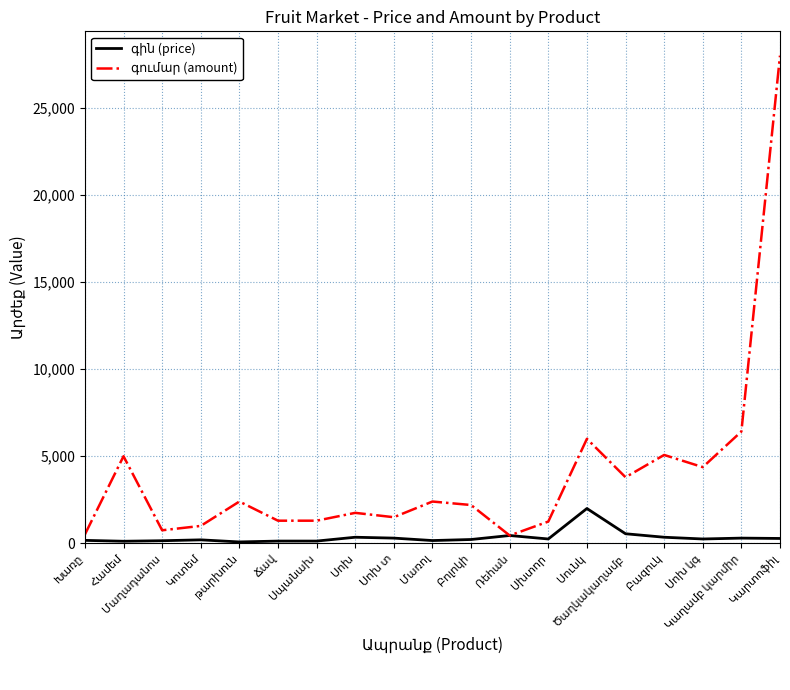

Rank the categories by գումար (amount) value from highest to lowest.

Կարտոֆիլ, Կաղամբ կարմիր, Սունկ, Բազուկ, Համեմ, Սոխ կգ, Ծաղկակաղամբ, թարխուն, Մառոլ, Բոլոկի, Սոխ, Սոխ տ, Ճավ, Սպանախ, Սխտոր, Կոտեմ, Մաղադանոս, Խառը, Ռեհան